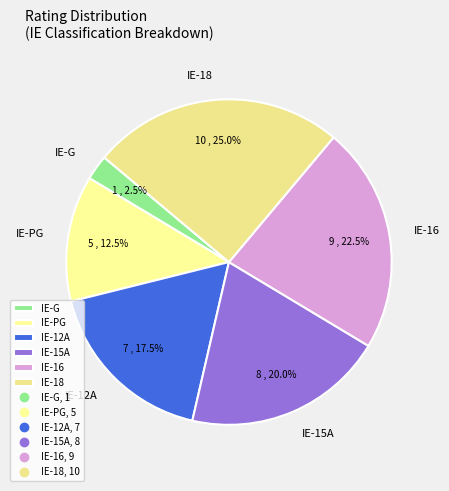

Approximately how many times larger is the value at IE-18 compared to IE-12A?

1.4